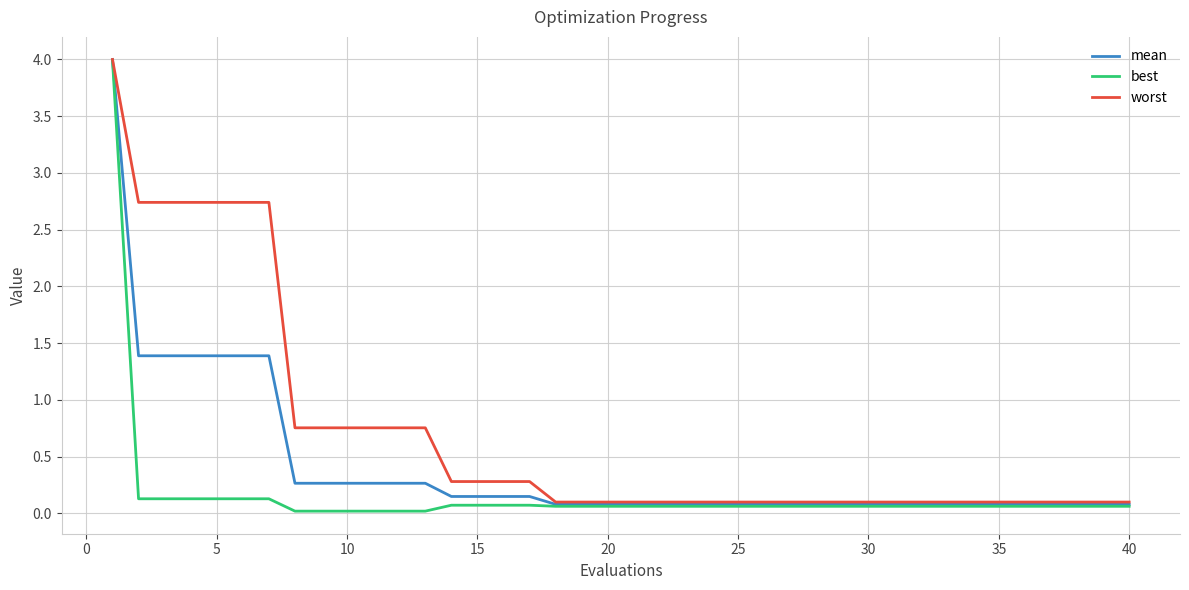

What is the highest value of the worst series?

4.0